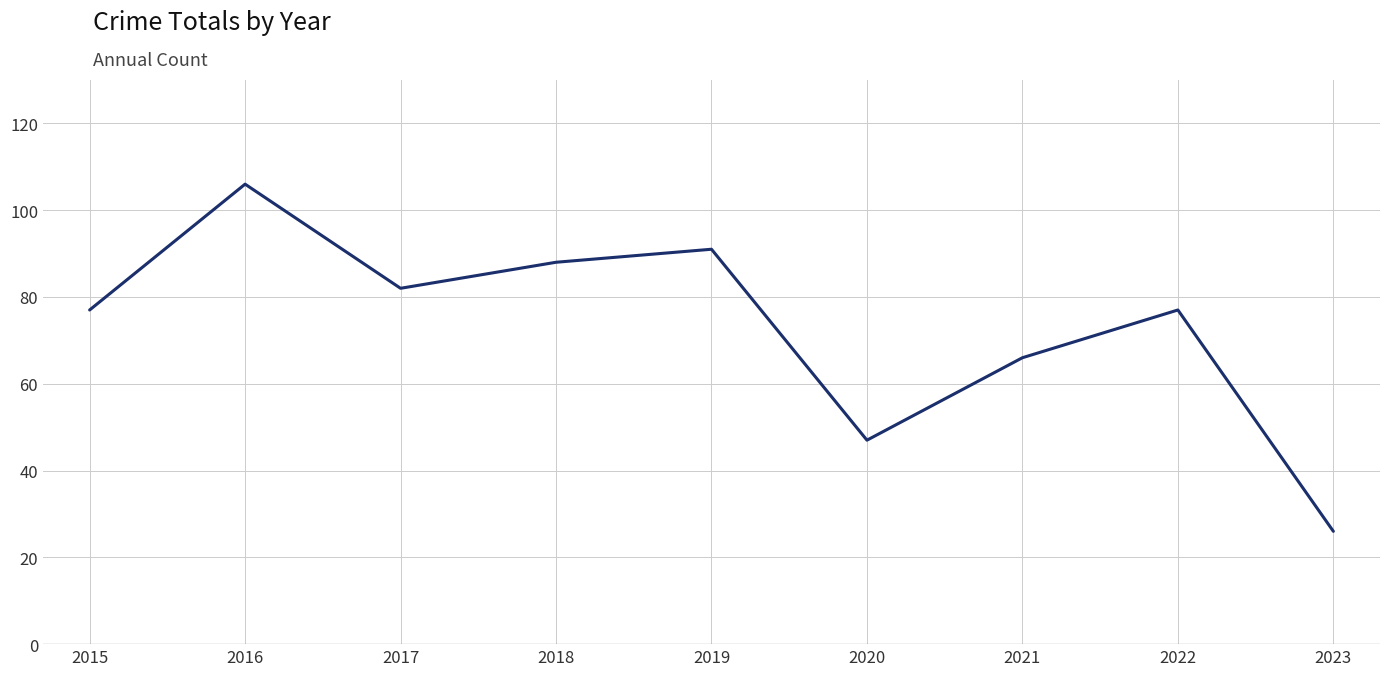

Which has a higher value, 2019 or 2016?

2016